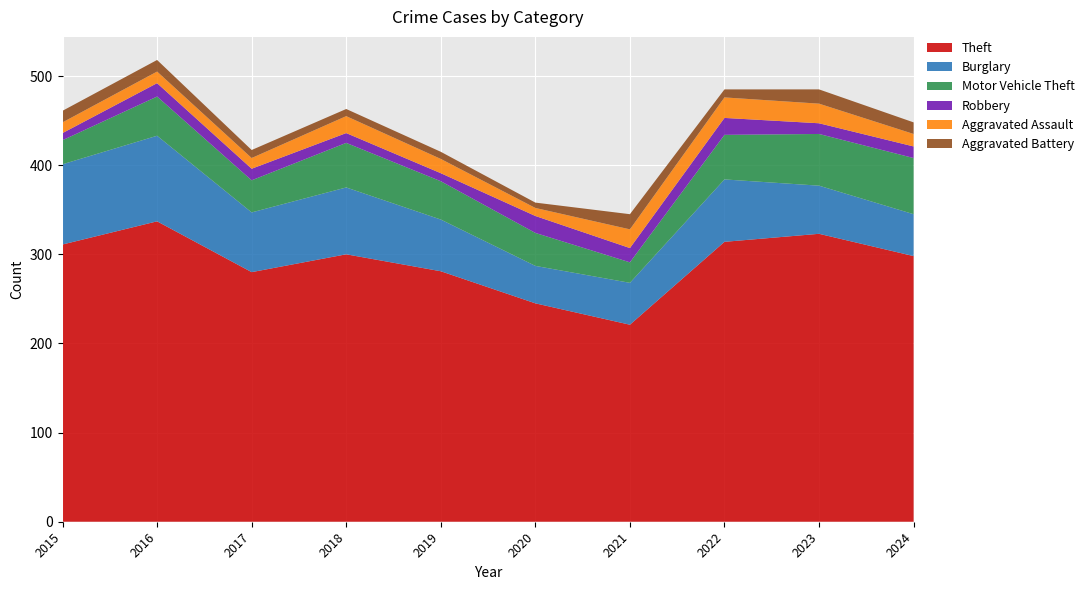

Reading left to right, list all the values displayed in this chart.

Theft: 2015=311	2016=337	2017=280	2018=300	2019=281	2020=245	2021=221	2022=314	2023=323	2024=298
Burglary: 2015=90	2016=96	2017=67	2018=75	2019=58	2020=42	2021=47	2022=70	2023=54	2024=47
Motor Vehicle Theft: 2015=27	2016=44	2017=36	2018=50	2019=43	2020=37	2021=23	2022=50	2023=58	2024=63
Robbery: 2015=8	2016=15	2017=13	2018=11	2019=9	2020=19	2021=16	2022=19	2023=12	2024=13
Aggravated Assault: 2015=12	2016=13	2017=12	2018=19	2019=16	2020=9	2021=21	2022=23	2023=22	2024=14
Aggravated Battery: 2015=13	2016=13	2017=9	2018=8	2019=8	2020=6	2021=17	2022=9	2023=16	2024=13